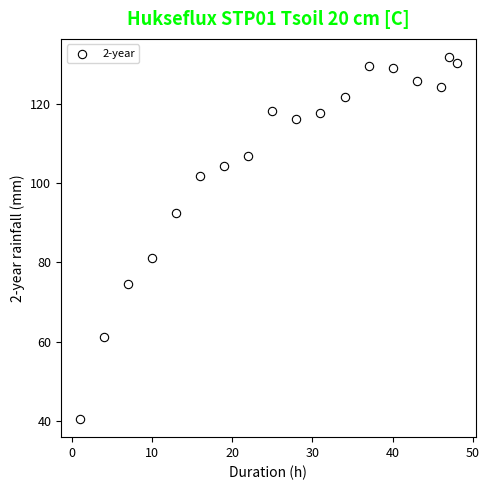

What is the range of Y values (max minus min)?

91.4